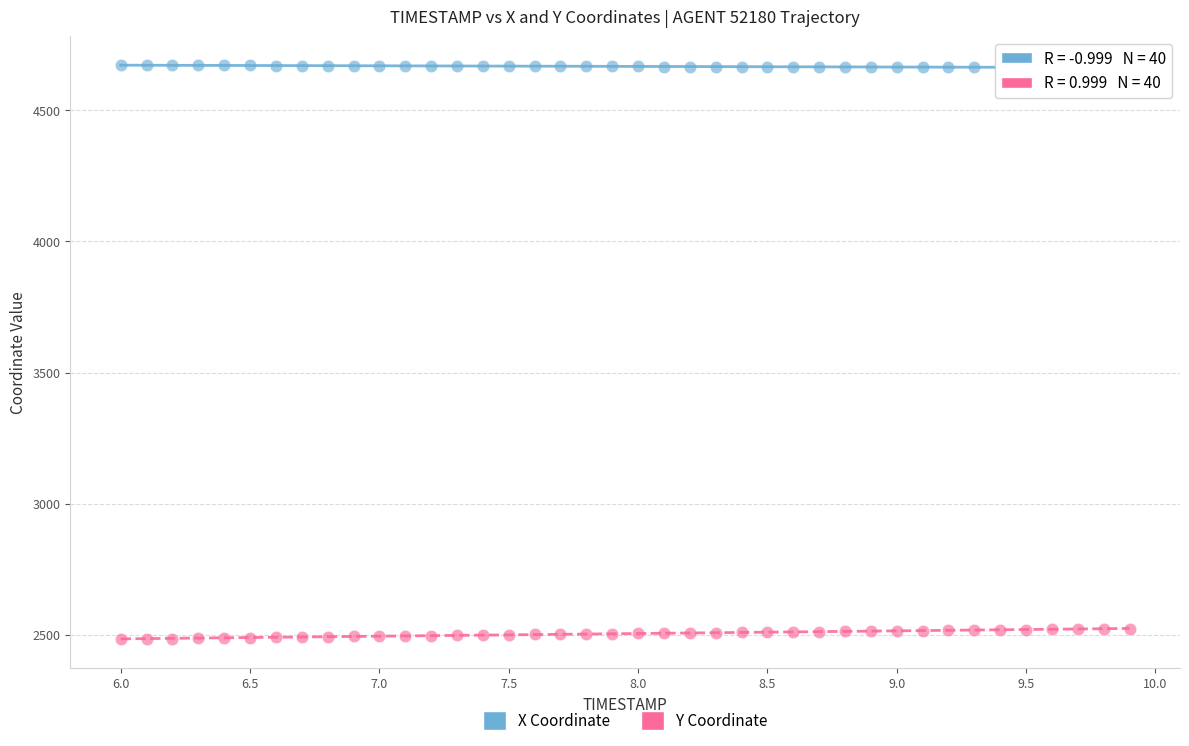

Which series reaches the maximum Y coordinate?

X Coordinate